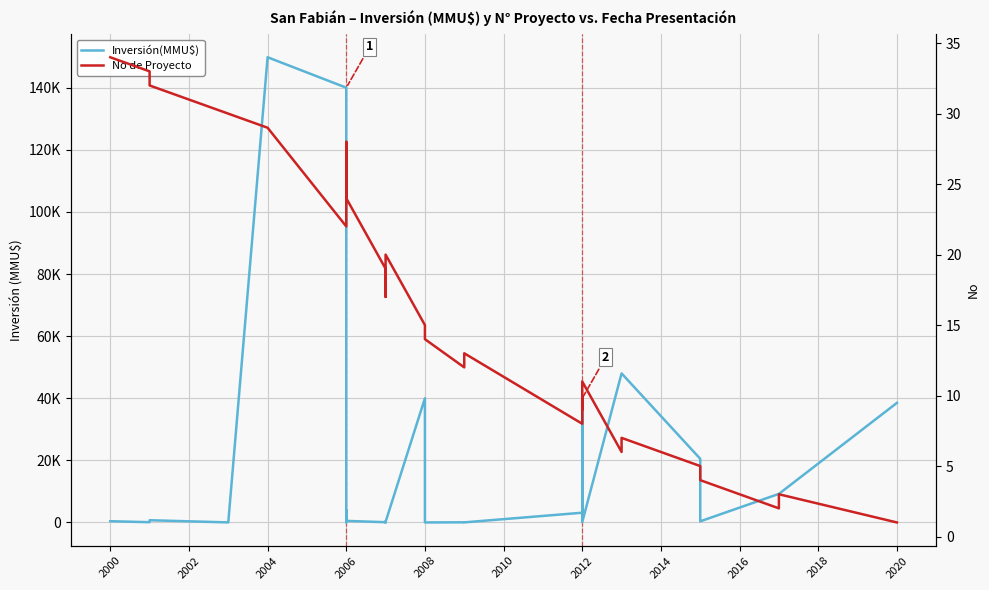

What is the value of the Inversión(MMU$) point at the 22nd from the left?

100